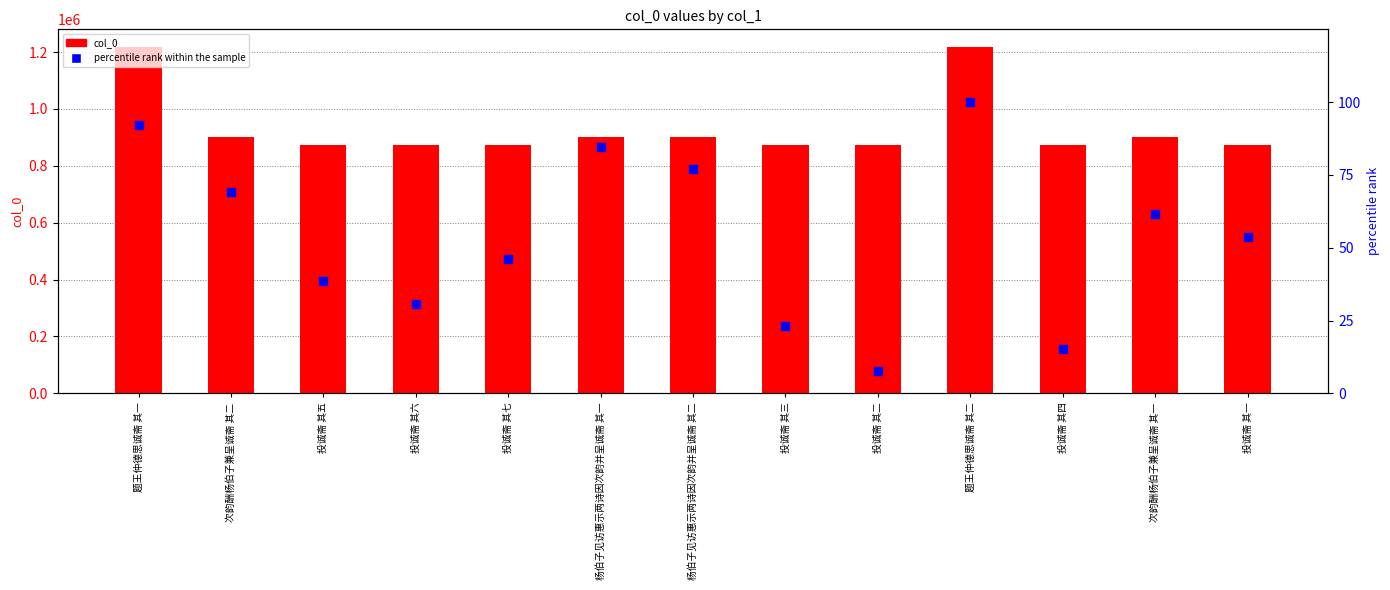

Is the value of percentile rank within the sample at 投诚斋 其二 greater than the value of col_0 at 投诚斋 其四?

No